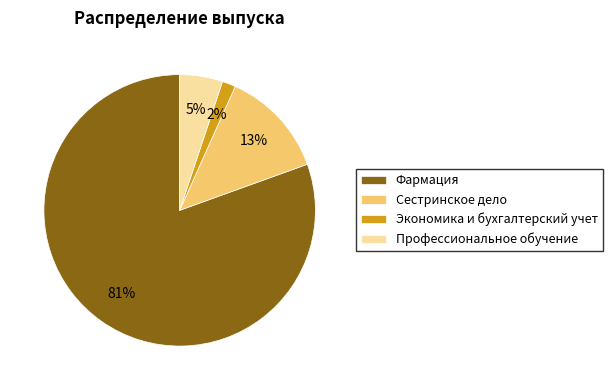

Approximately how many times larger is the value at Профессиональное обучение compared to Сестринское дело?

0.4